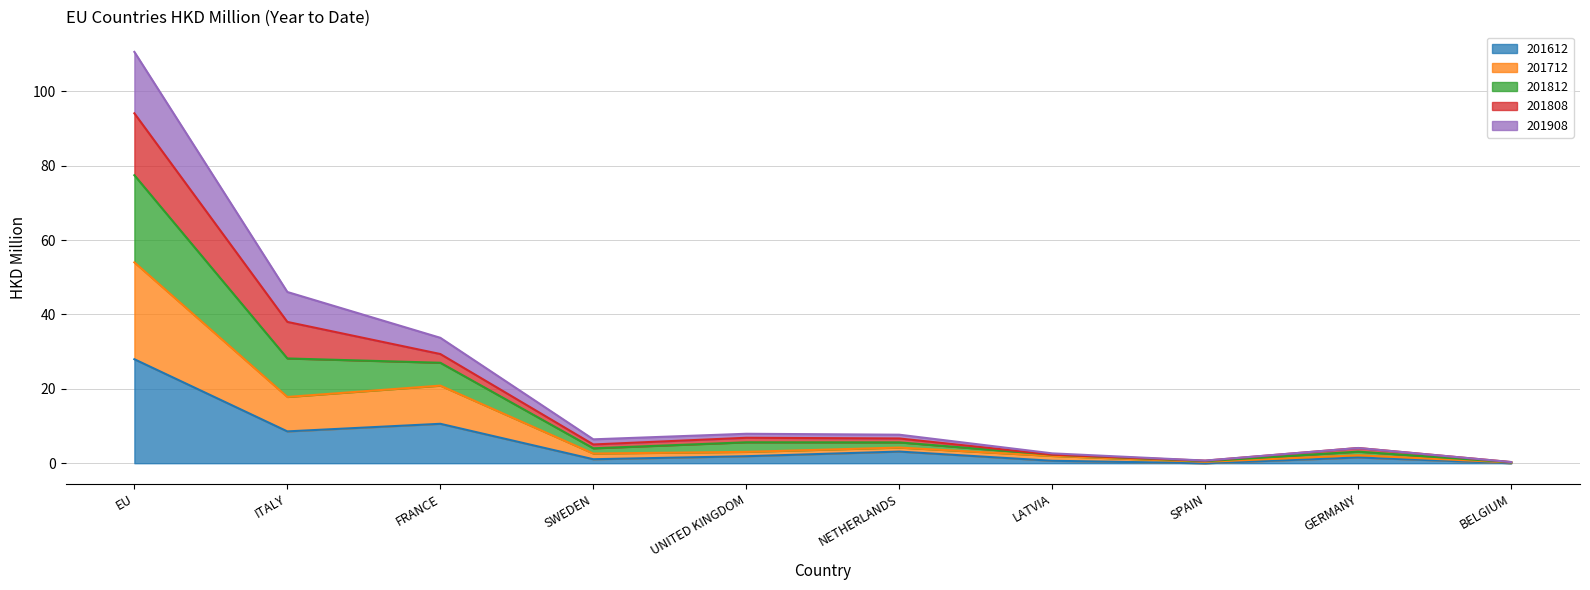

At which category is the sum across all series the highest?

EU